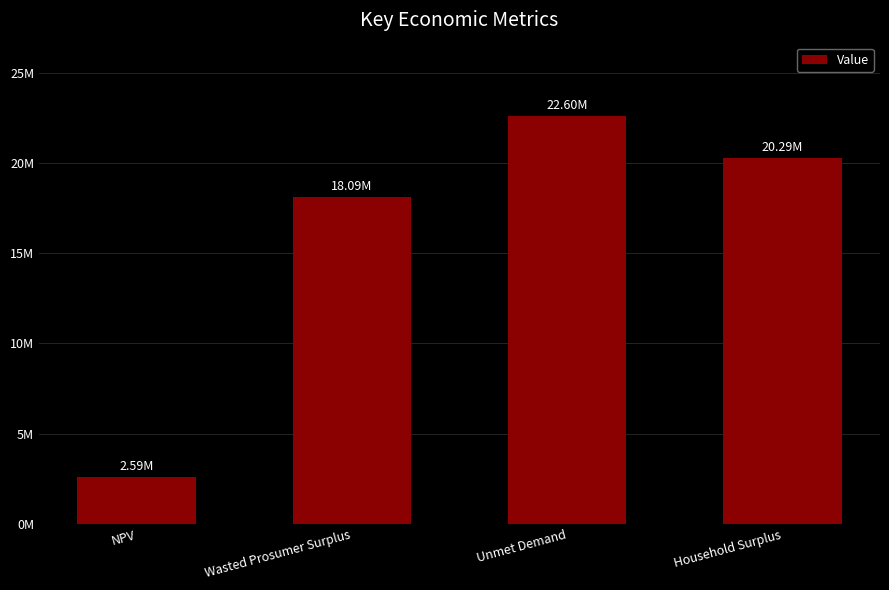

Reading right to left, what are all the values shown in this chart?

Household Surplus=20294308.0	Unmet Demand=22598927.4	Wasted Prosumer Surplus=18093321.8	NPV=2590588.3